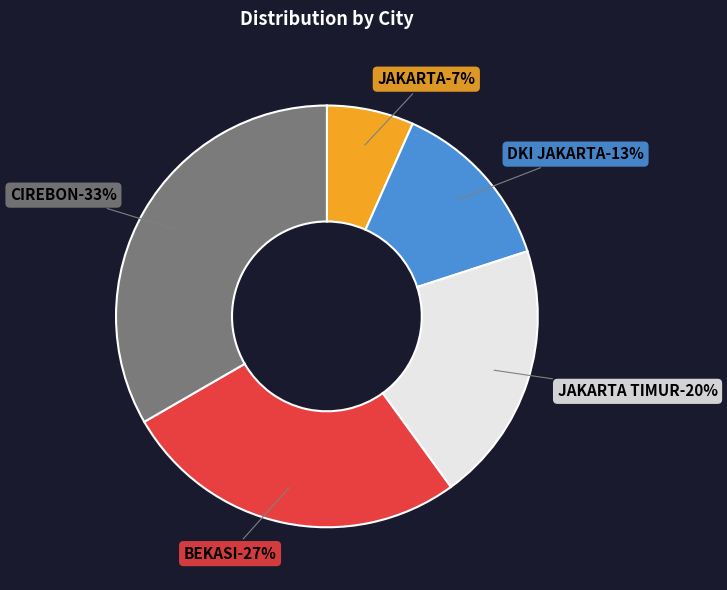

How many slices are in this pie chart?

5